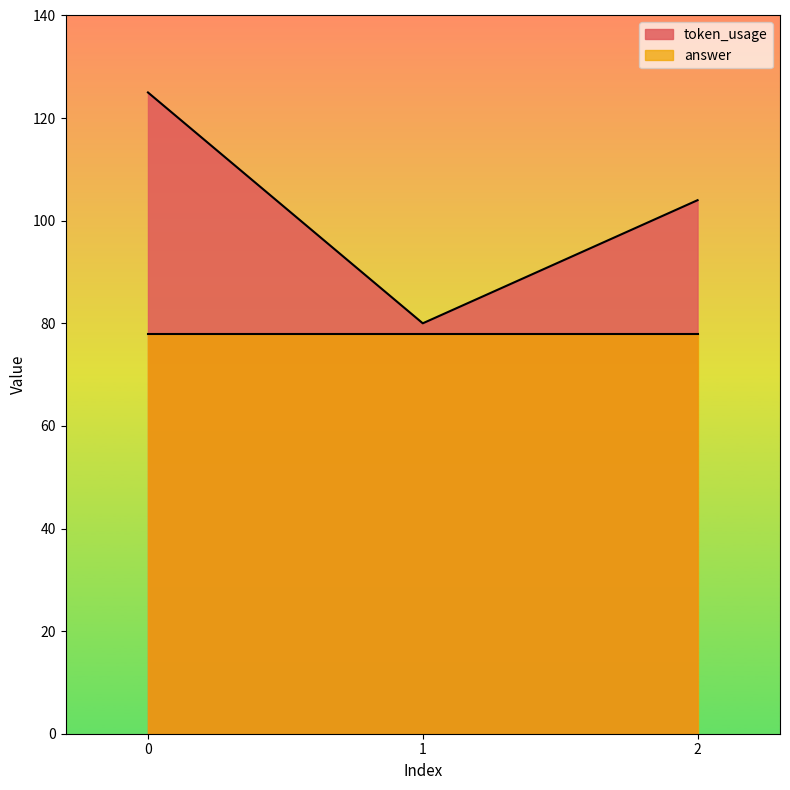

Is it true that the value at 1 is 127?

False